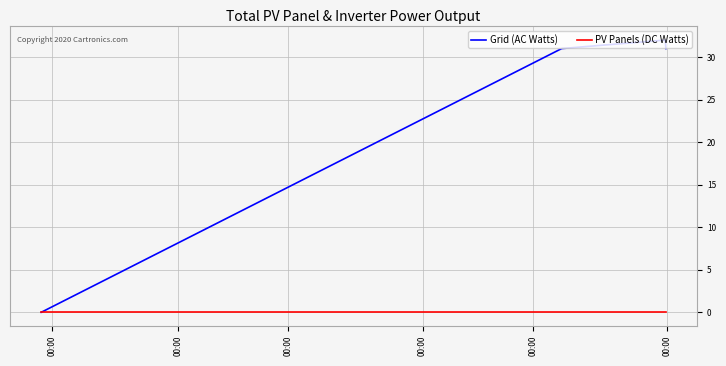

What is the greatest value displayed?

32